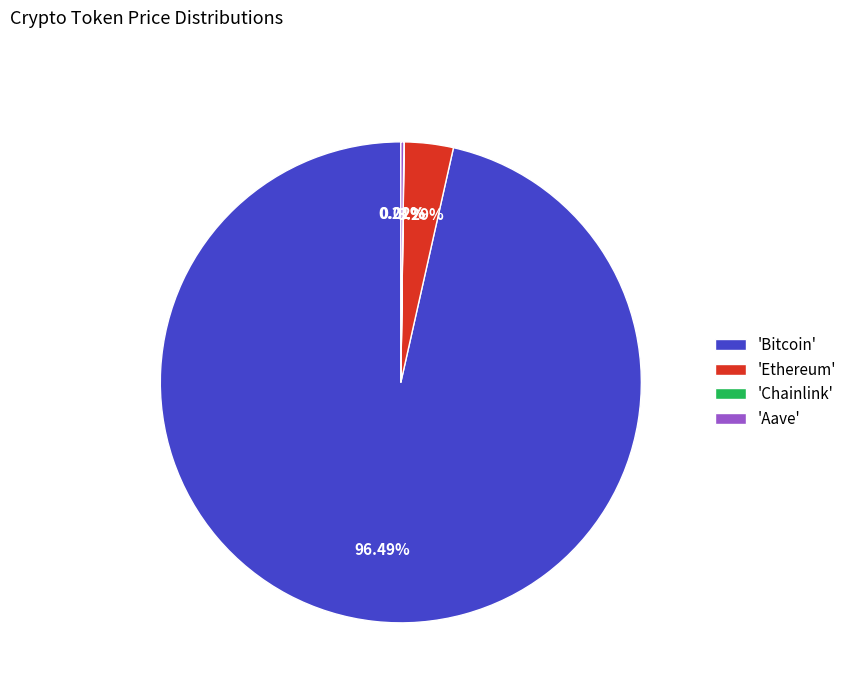

Is 'Bitcoin' the majority of the pie?

Yes